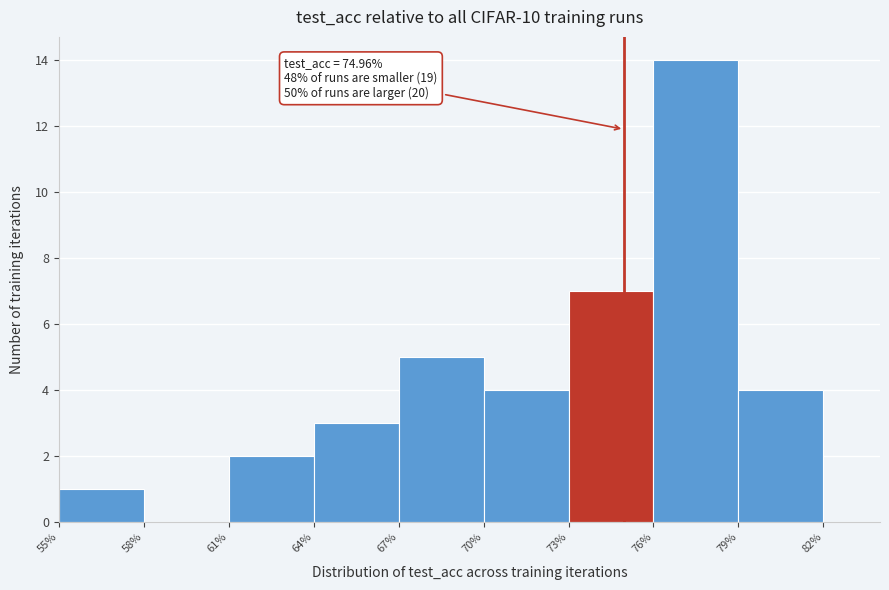

Which range on the x-axis has the tallest bar?

76% to 79%